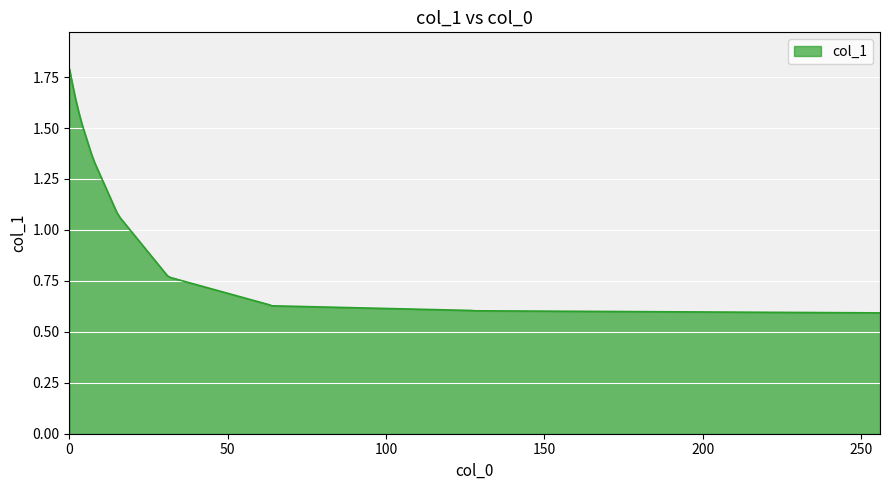

How many lines are shown in the chart?

1